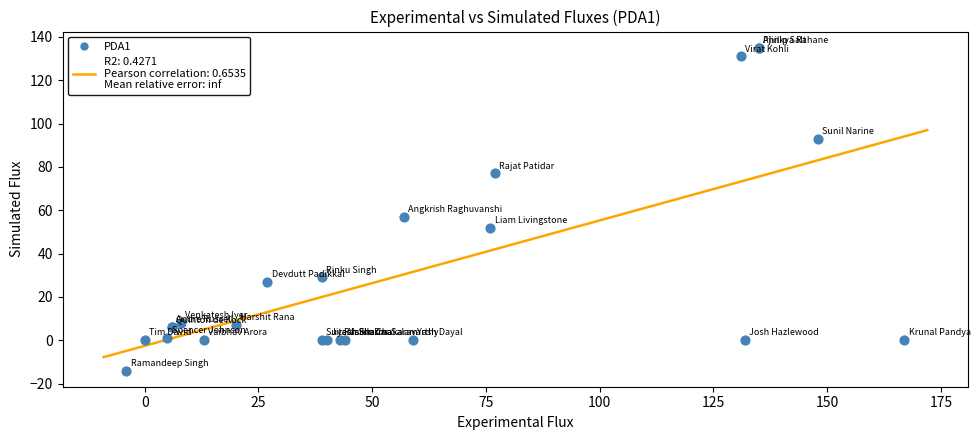

What Y value in the scatter plot is closest to 60?

57